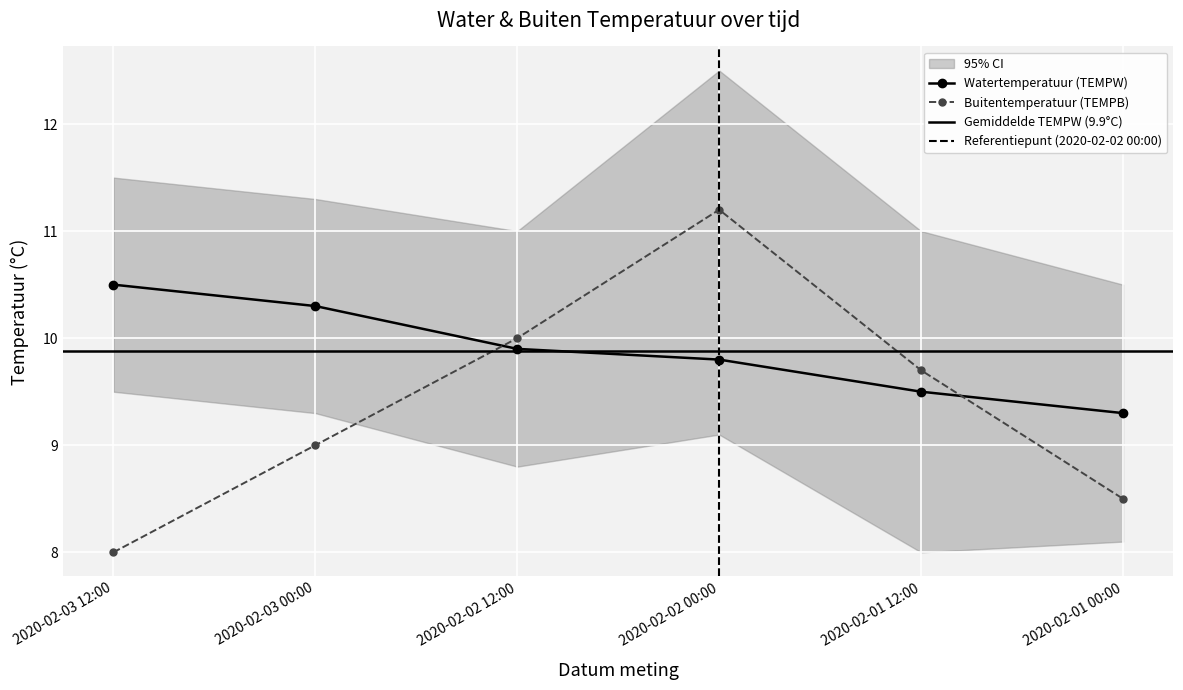

The Watertemperatuur (TEMPW) series shows 9.5 at 2020-02-01 12:00. True or false?

True